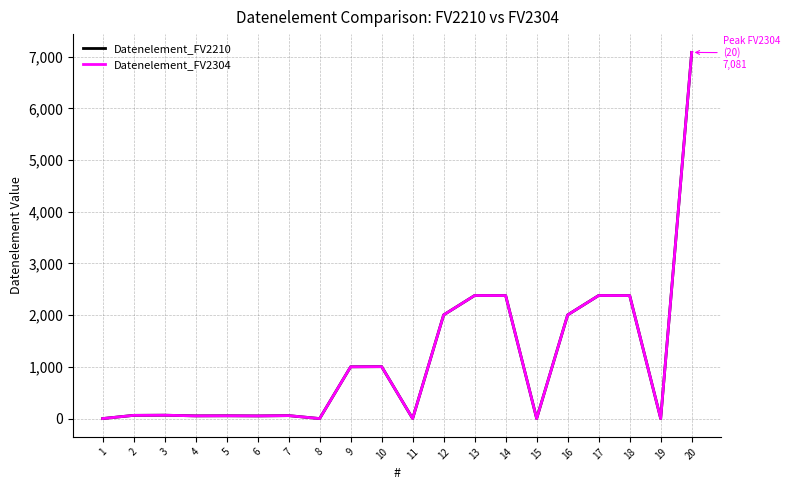

Reading left to right, transcribe all the data shown in this chart.

Datenelement_FV2210: 0	62	65	52	54	51	57	0	1001	1004	0	2005	2380	2379	0	2005	2380	2379	0	7081
Datenelement_FV2304: 0	62	65	52	54	51	57	0	1001	1004	0	2005	2380	2379	0	2005	2380	2379	0	7081